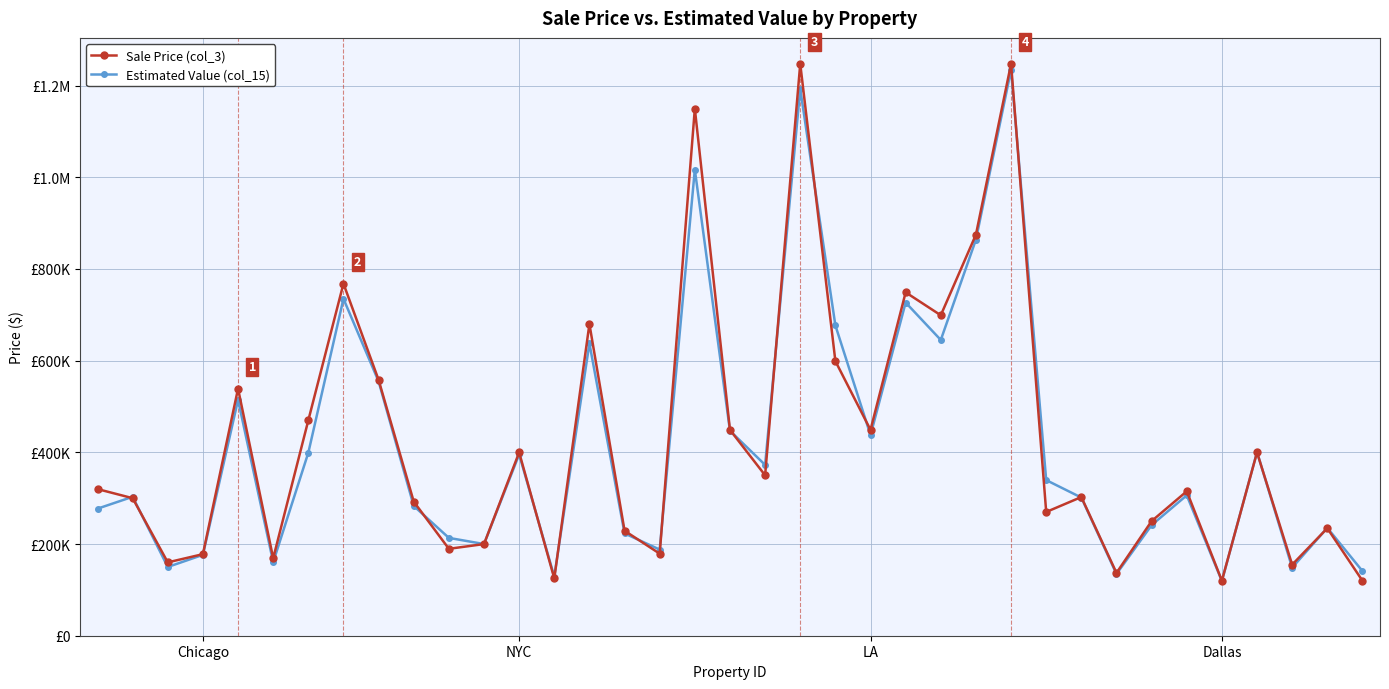

At which category is the sum across all series the highest?

26